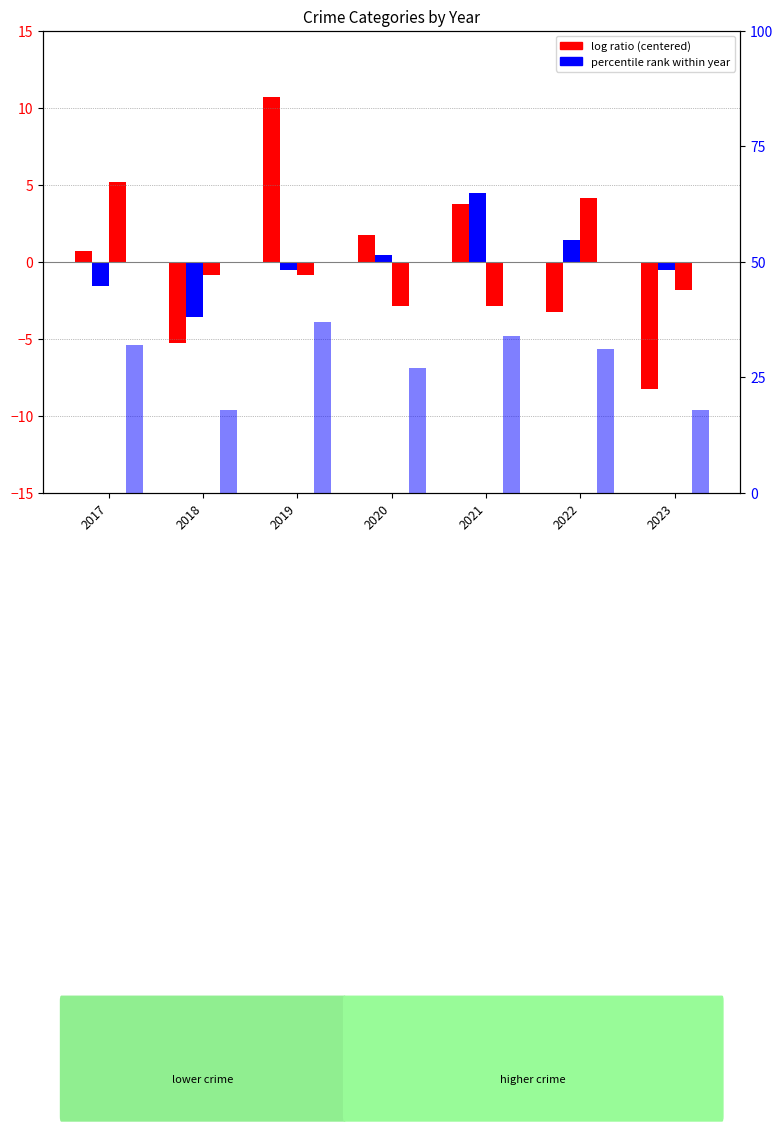

How many Total values are between 18 and 34?

6